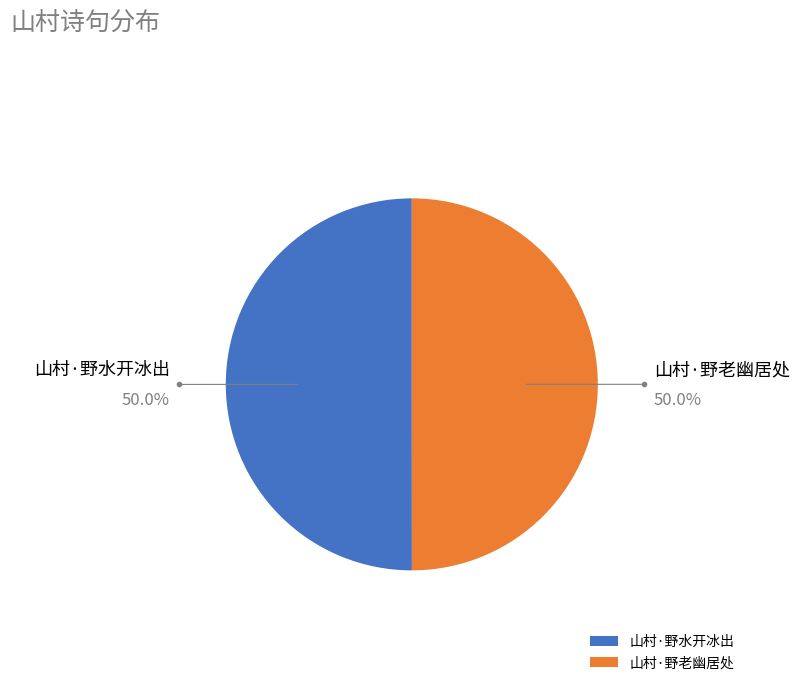

Count the number of slices in the pie.

2